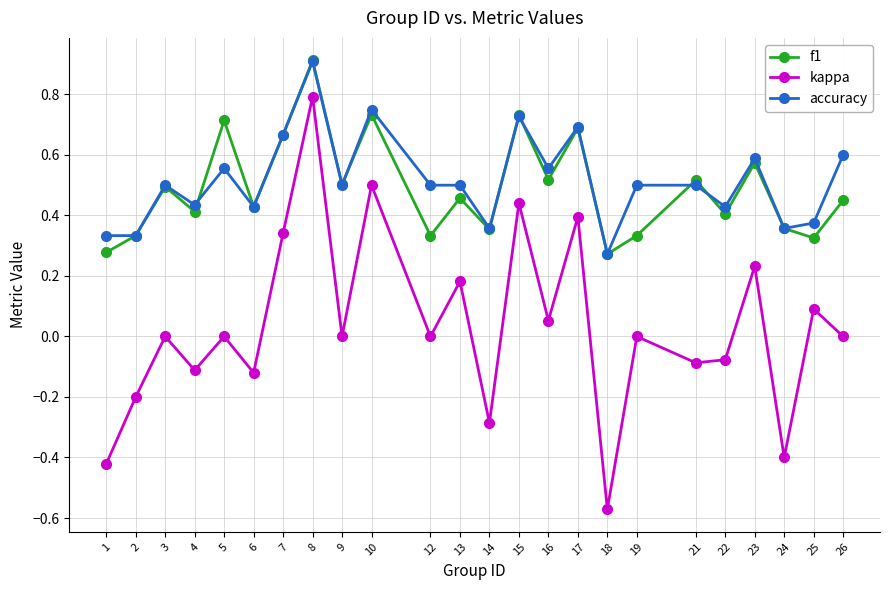

Where is the first local minimum for f1?

4